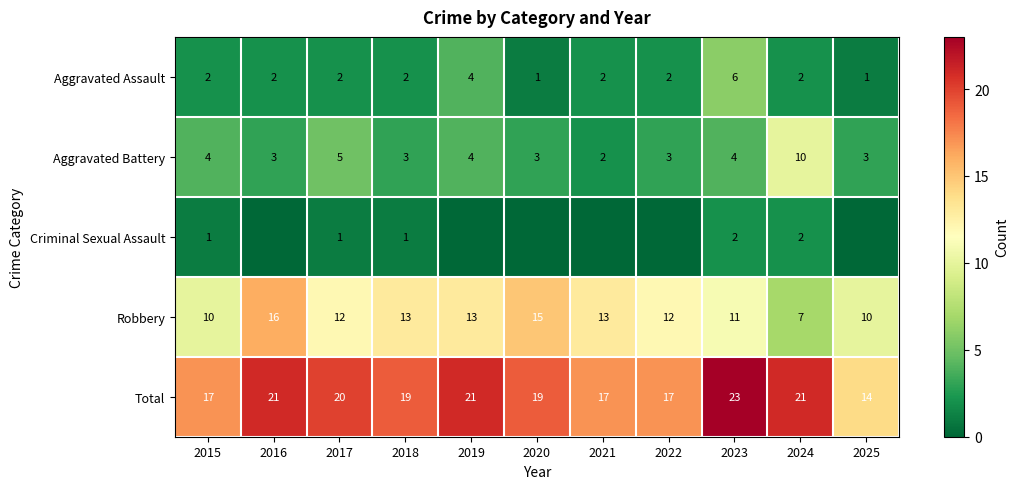

Is the value of Robbery at 2025 greater than the value of Total at 2016?

No